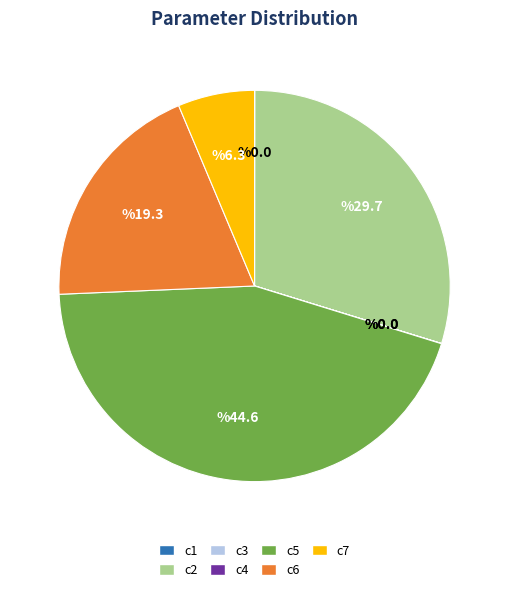

Is the sum of c6 and c2 greater than half?

No